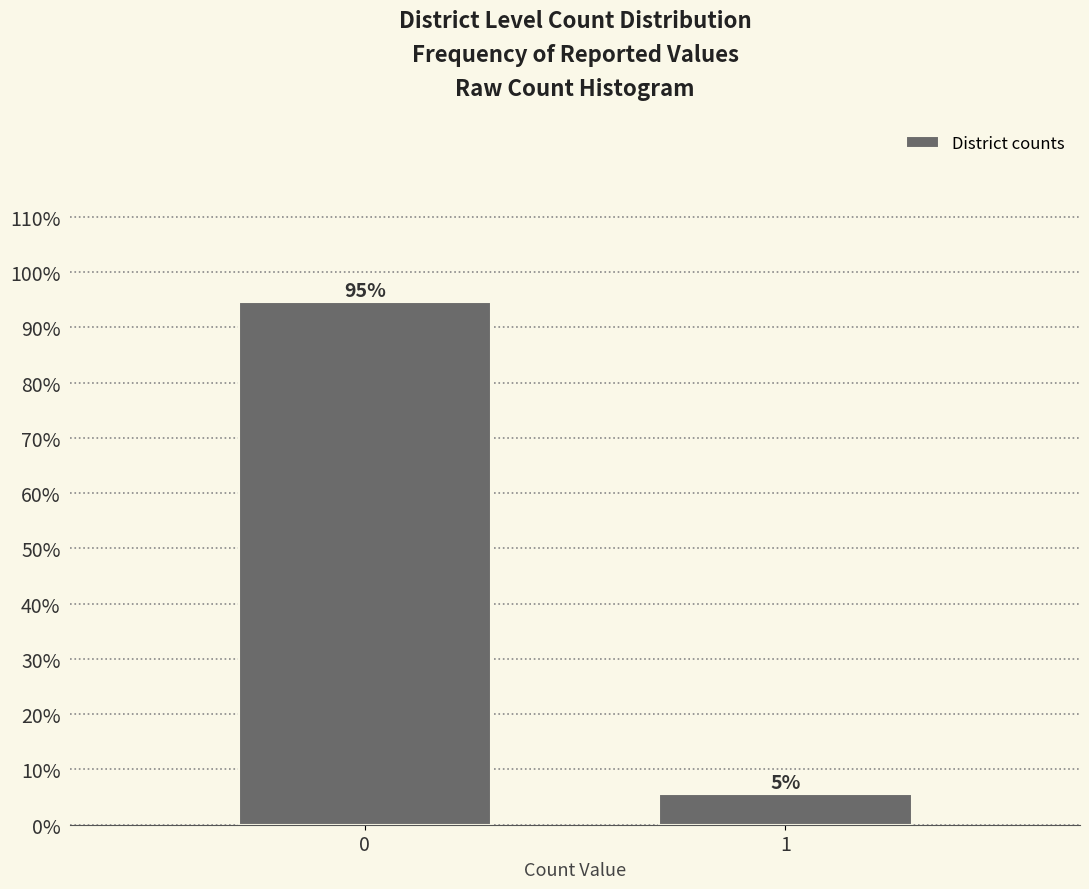

Are the bars horizontal?

No